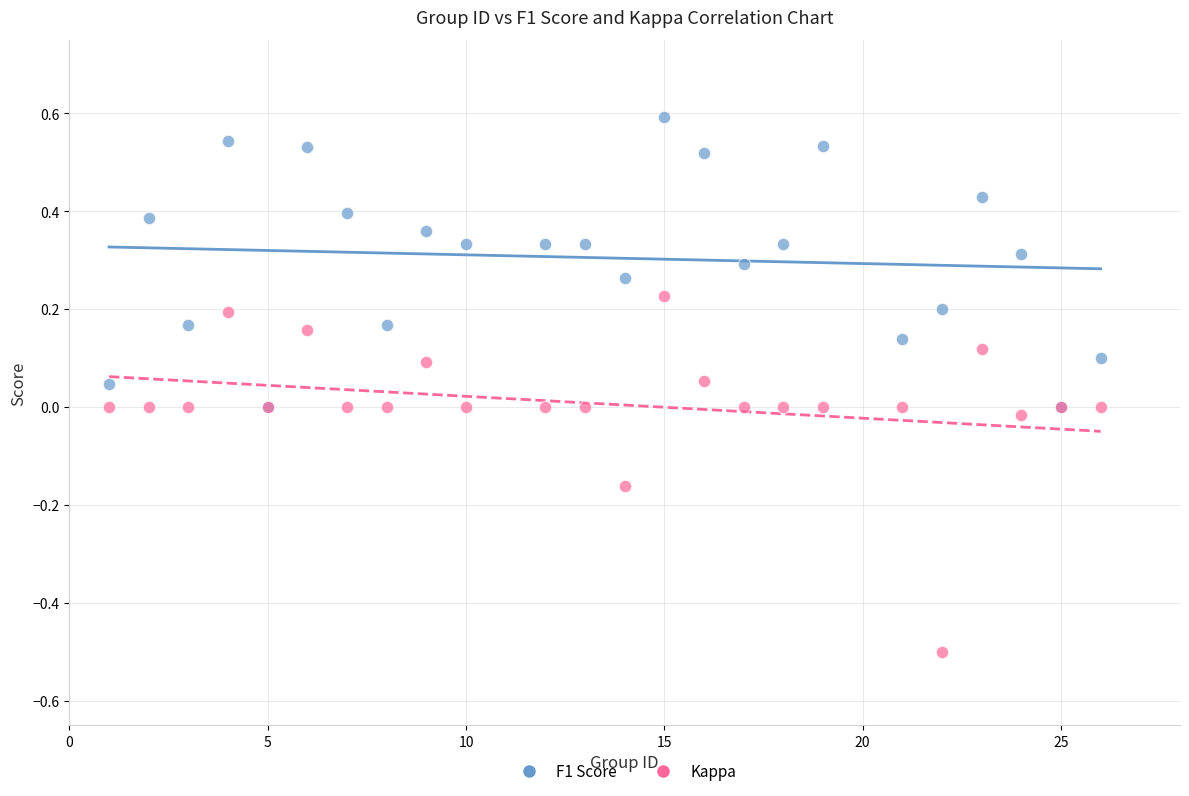

Which series contains the highest Y value?

F1 Score